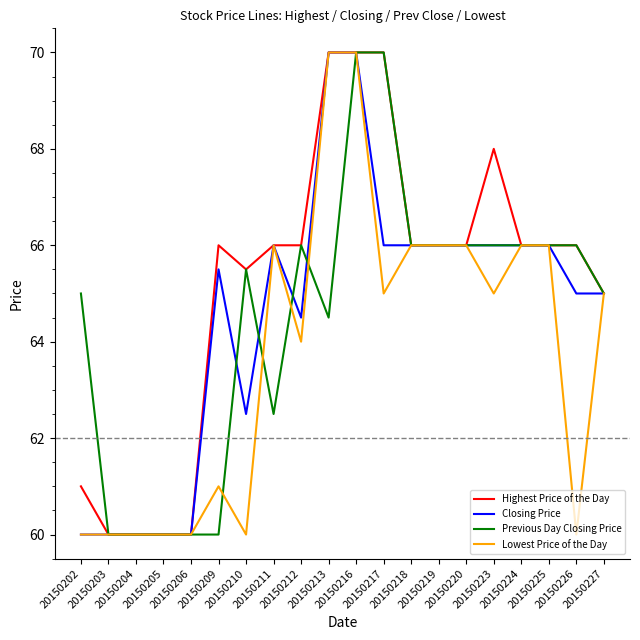

What is the maximum value shown in the chart?

70.0